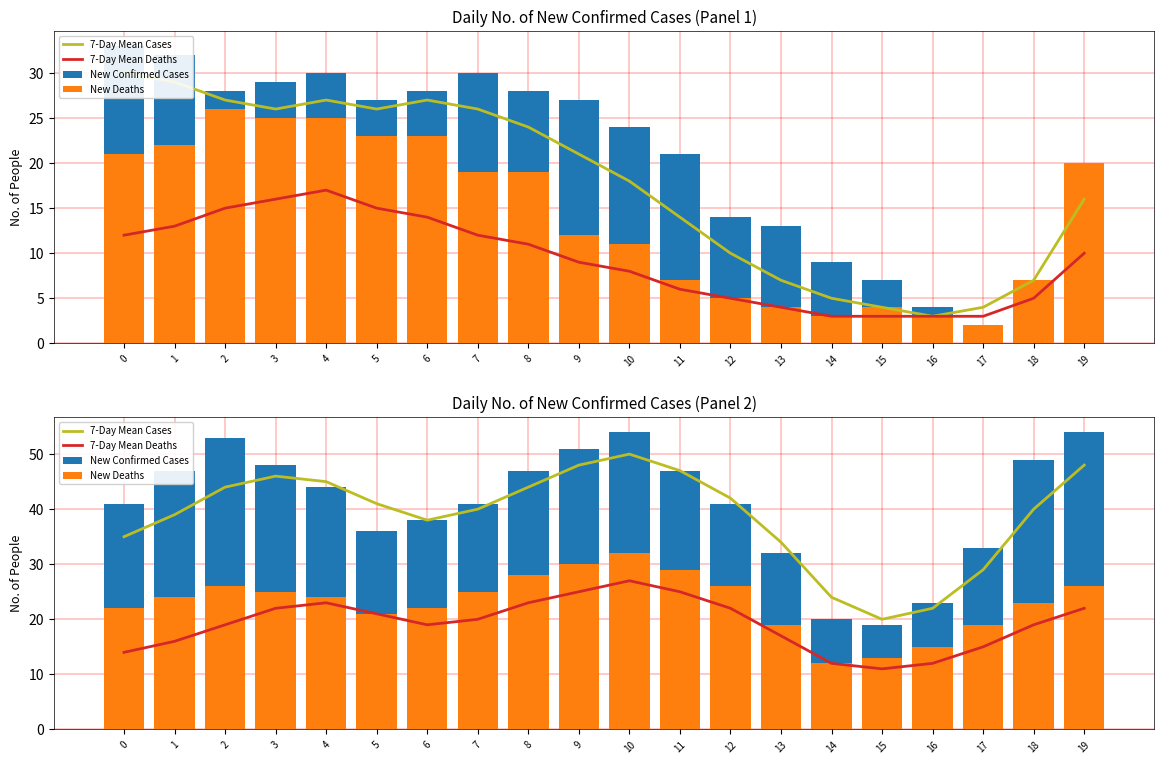

List the series in order of their peak value, highest first.

New Confirmed Cases, 7-Day Mean Cases, New Deaths, 7-Day Mean Deaths